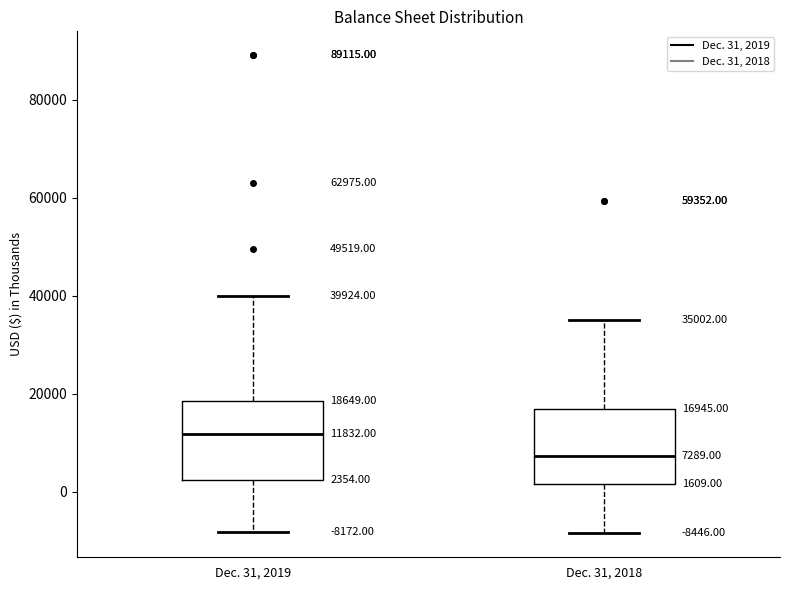

Which box has the highest median line?

Dec. 31, 2019